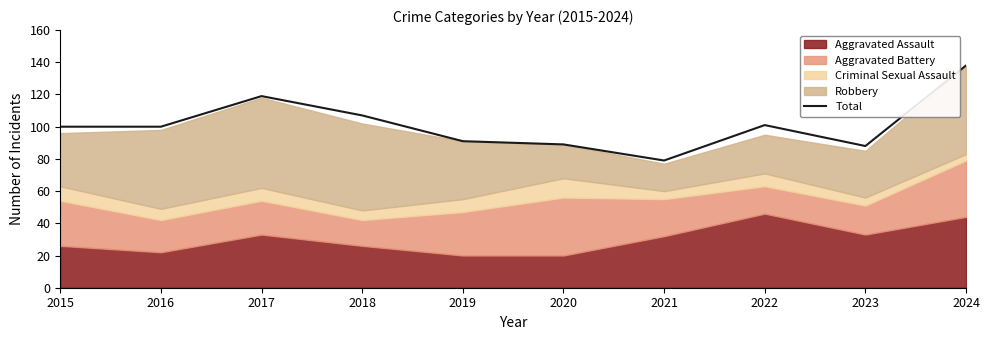

List the labels in order of value, smallest first.

2021, 2023, 2020, 2019, 2015, 2016, 2022, 2018, 2017, 2024